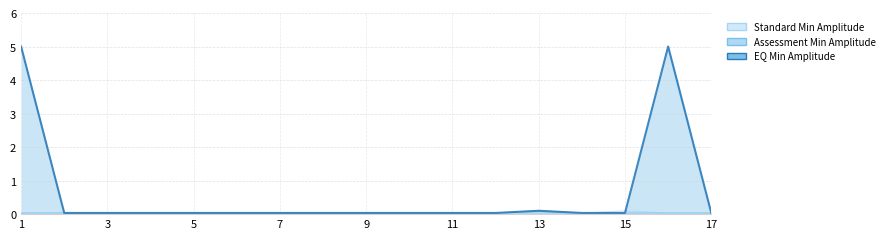

Between which two adjacent categories do Assessment Min Amplitude and Standard Min Amplitude first intersect?

13 and 14